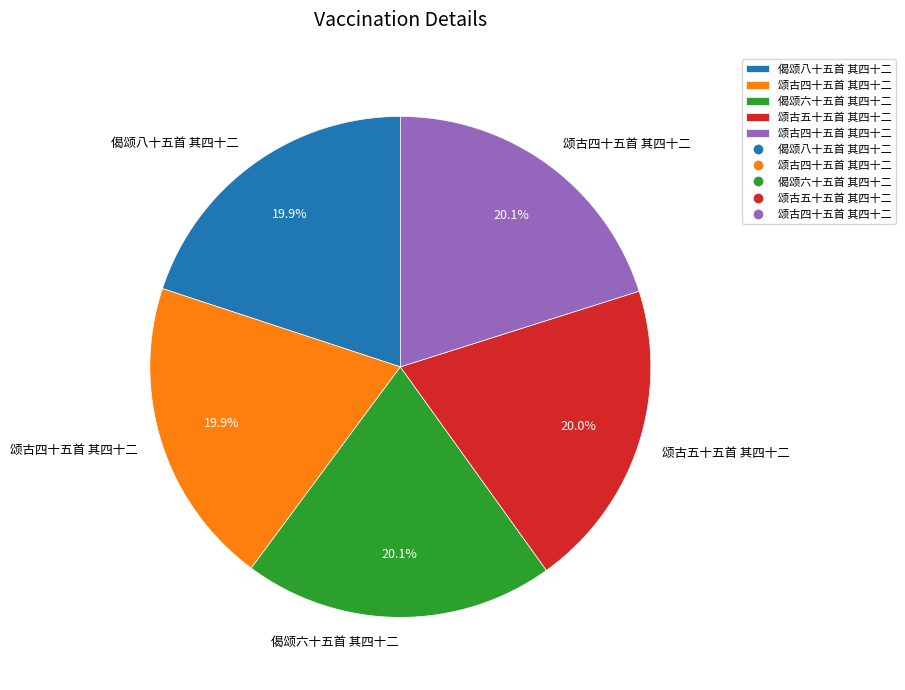

Is there a majority slice in this chart?

No